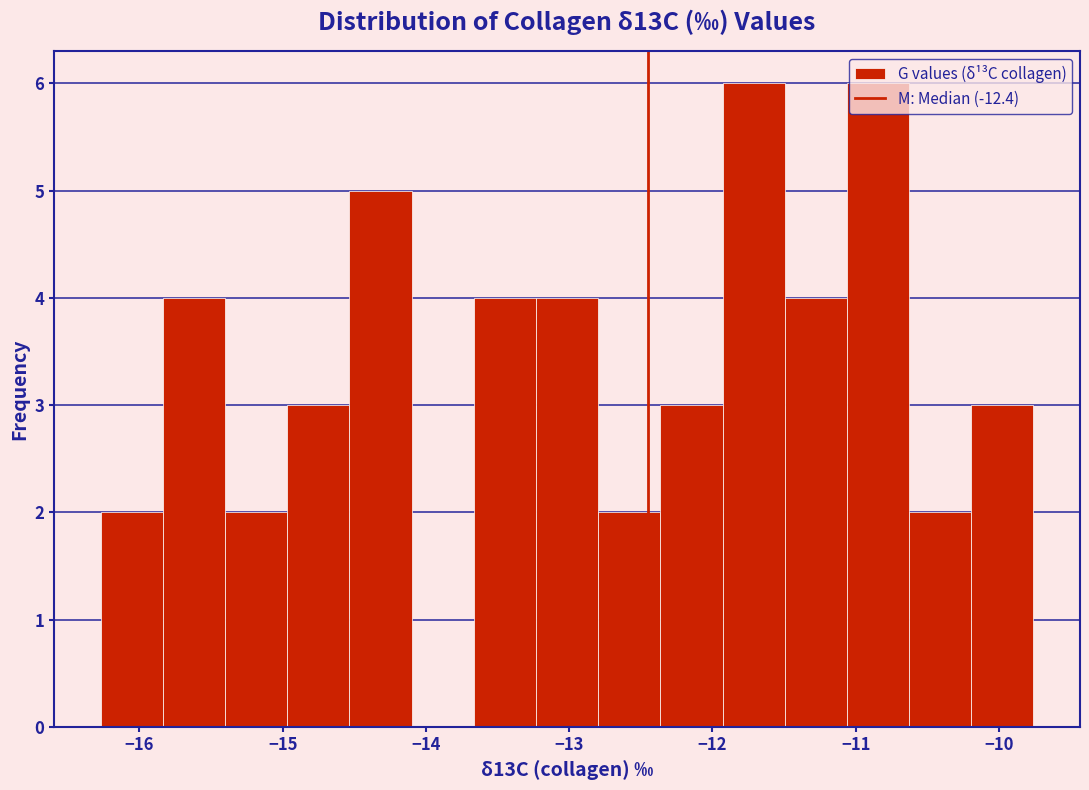

What is the height of the bar covering -11.9 to -11.5 on the x-axis? Neither the bar edges nor the heights are printed on the chart, so give them approximately, as read against the axes.

6